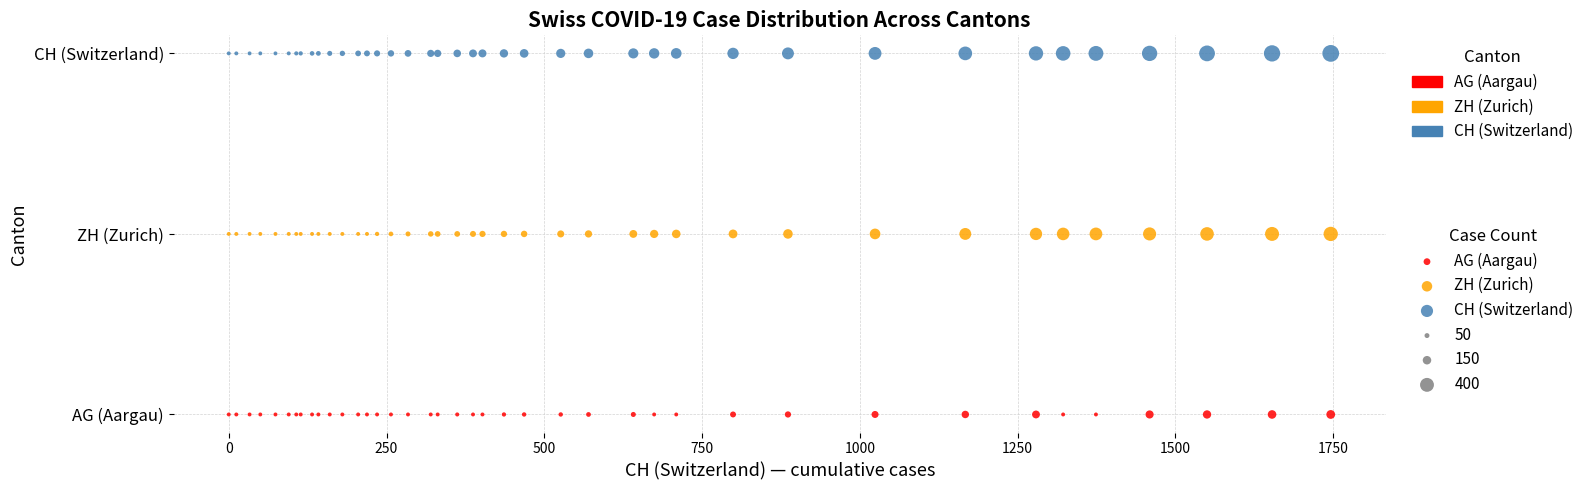

Which series reaches the minimum Y coordinate?

AG (Aargau)